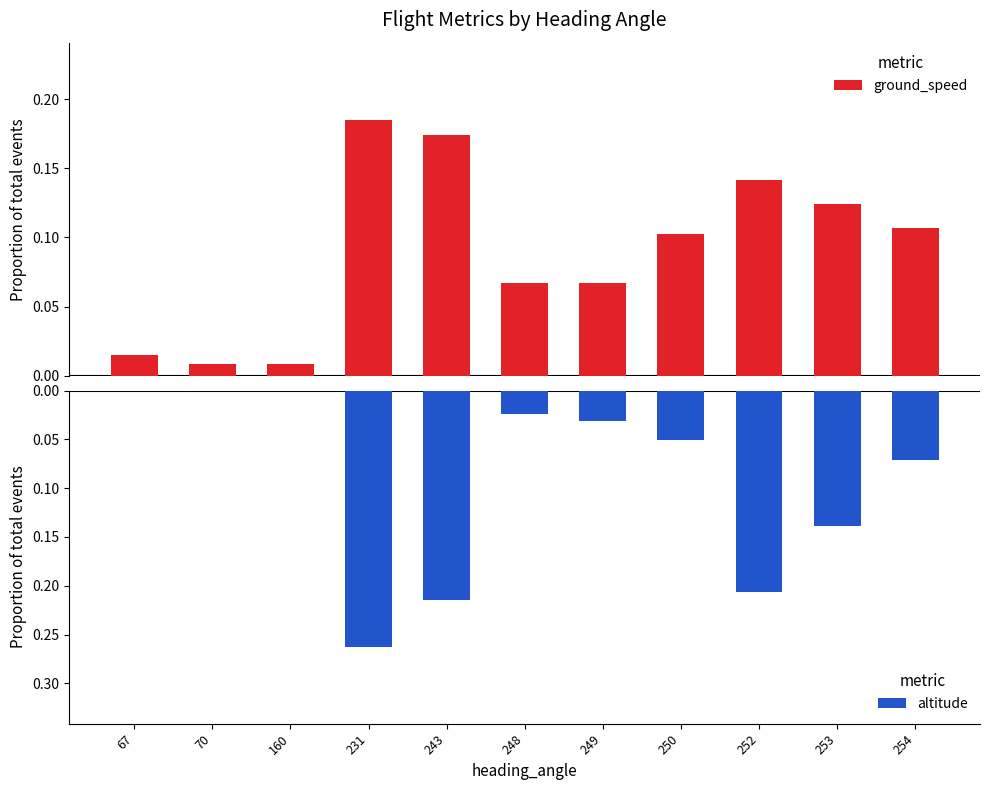

Reading left to right, extract all data points from this chart.

ground_speed: 67=0.0	70=0.0	160=0.0	231=0.2	243=0.2	248=0.1	249=0.1	250=0.1	252=0.1	253=0.1	254=0.1
altitude: 67=0.0	70=0.0	160=0.0	231=-0.3	243=-0.2	248=-0.0	249=-0.0	250=-0.1	252=-0.2	253=-0.1	254=-0.1